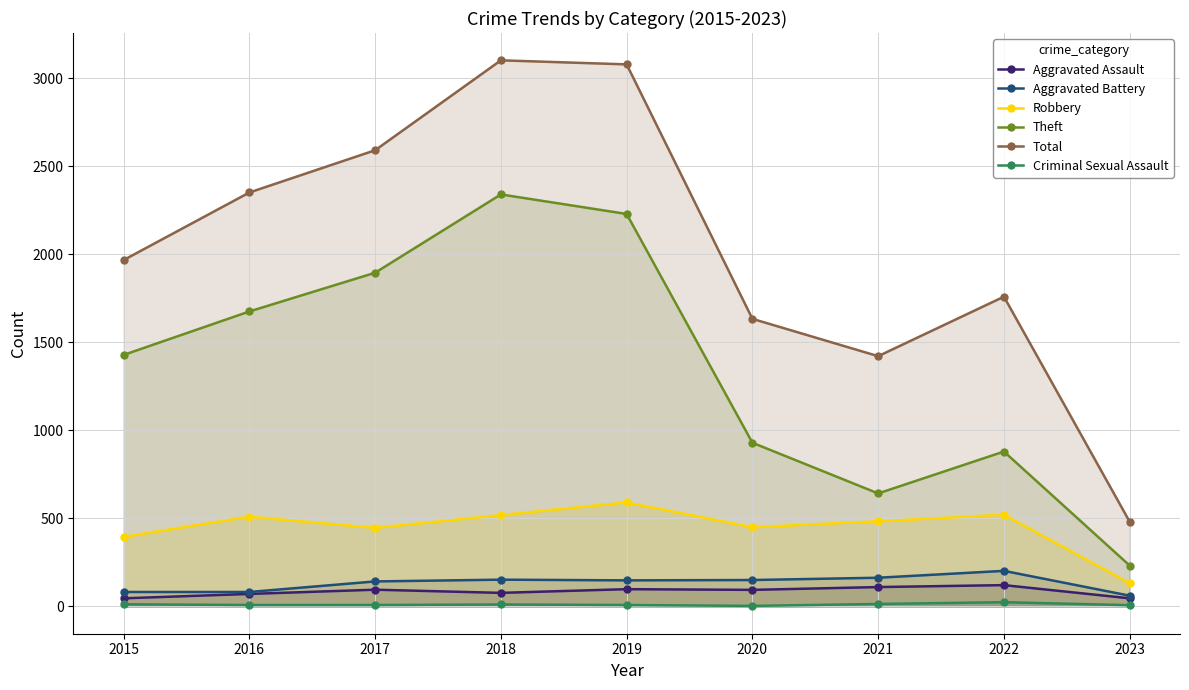

Rank the categories by Total value from lowest to highest.

2023, 2021, 2020, 2022, 2015, 2016, 2017, 2019, 2018